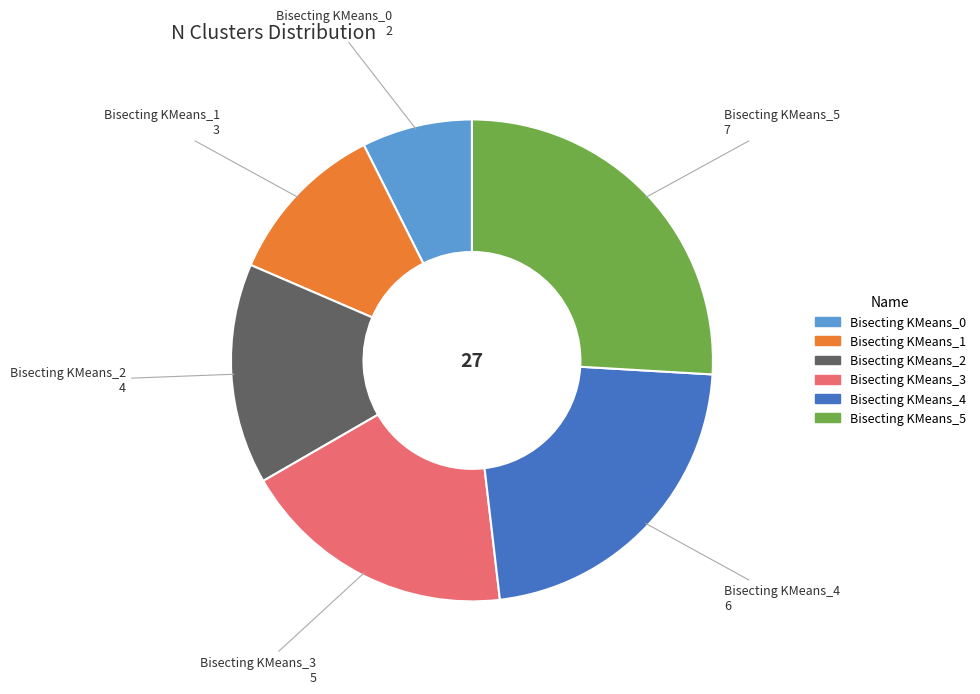

Do Bisecting KMeans_2 and Bisecting KMeans_1 together represent more than half of the pie?

No